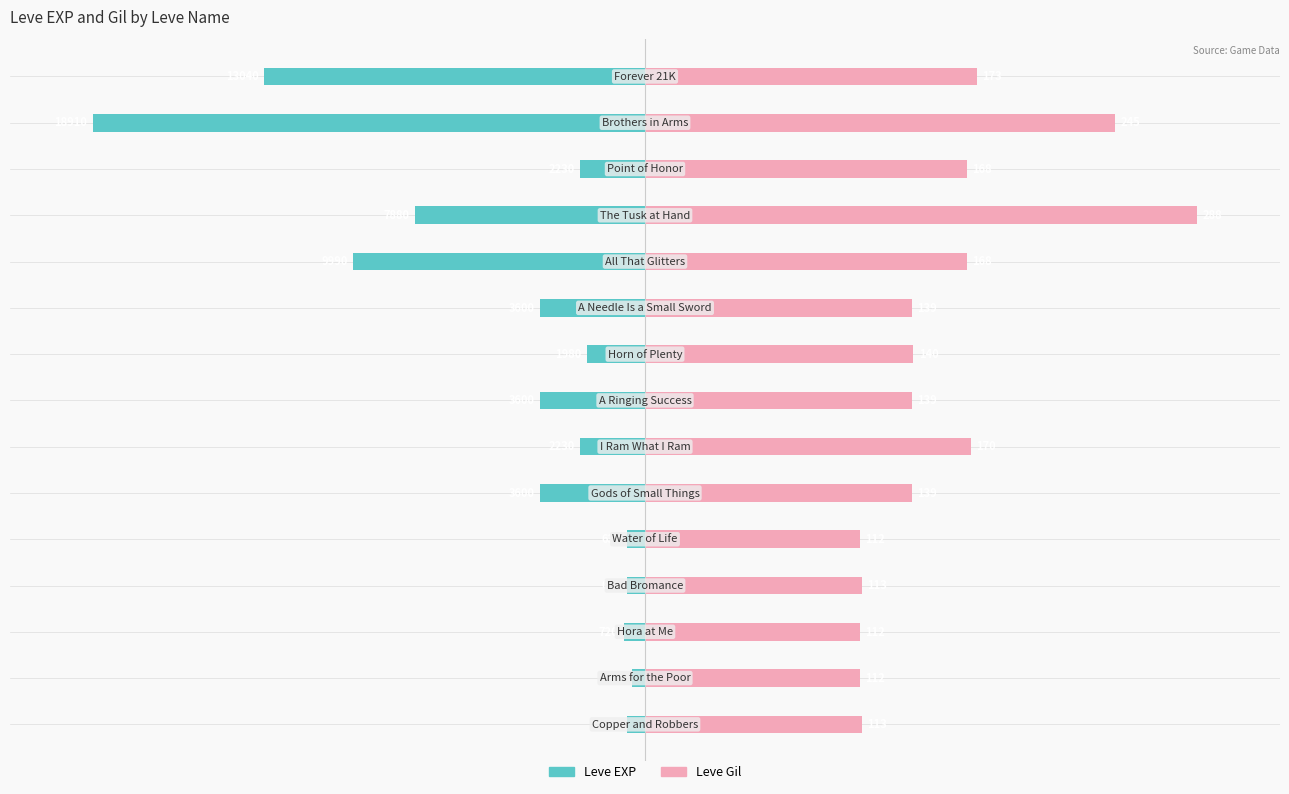

How many bars are there in total?

30